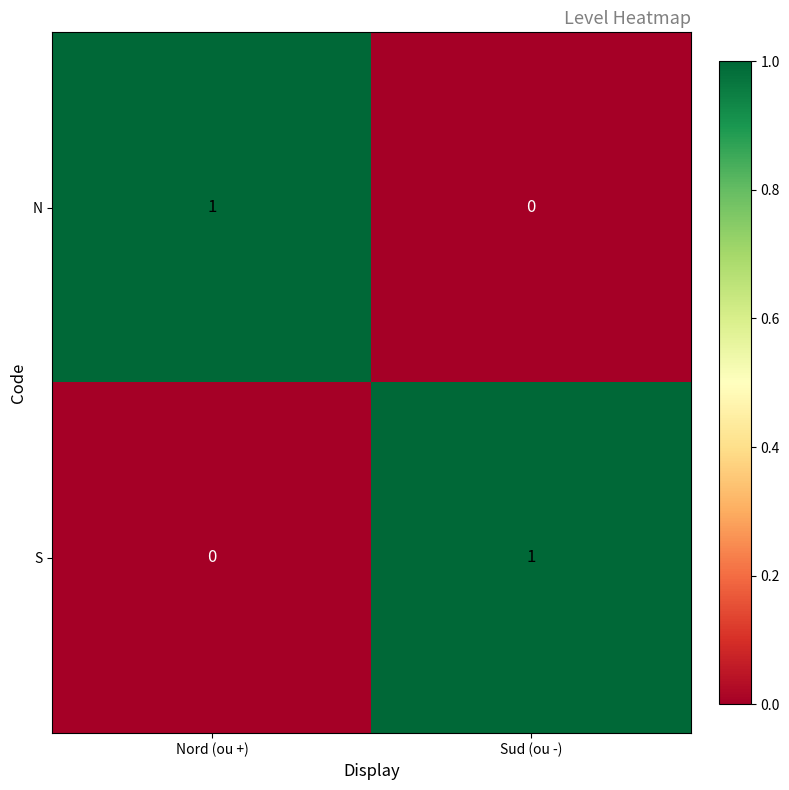

Where is S nearest to the value 0?

Nord (ou +)